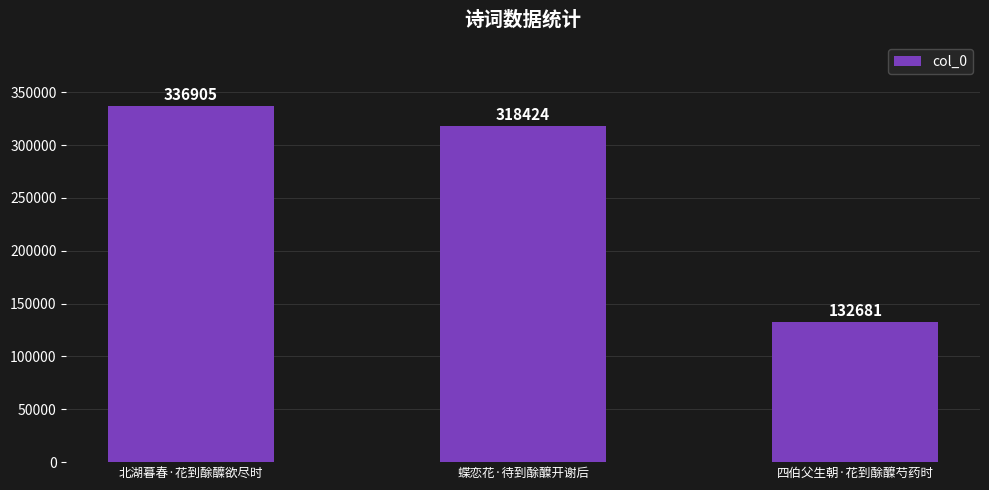

Rank the categories by value from lowest to highest.

四伯父生朝·花到酴醾芍药时, 蝶恋花·待到酴醾开谢后, 北湖暮春·花到酴醾欲尽时